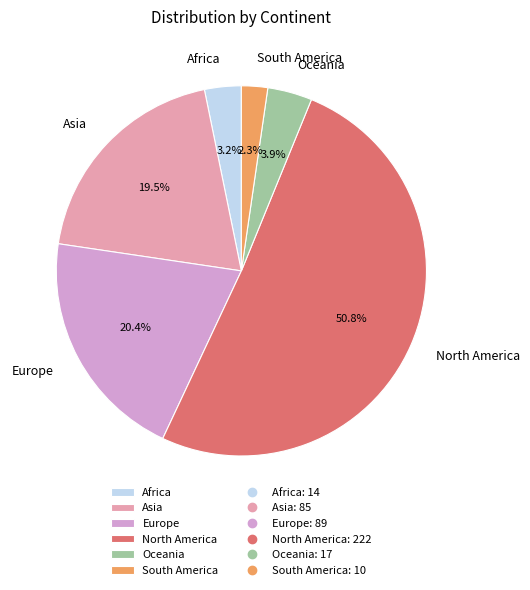

What percentage is the Africa slice, to the nearest percent?

3%